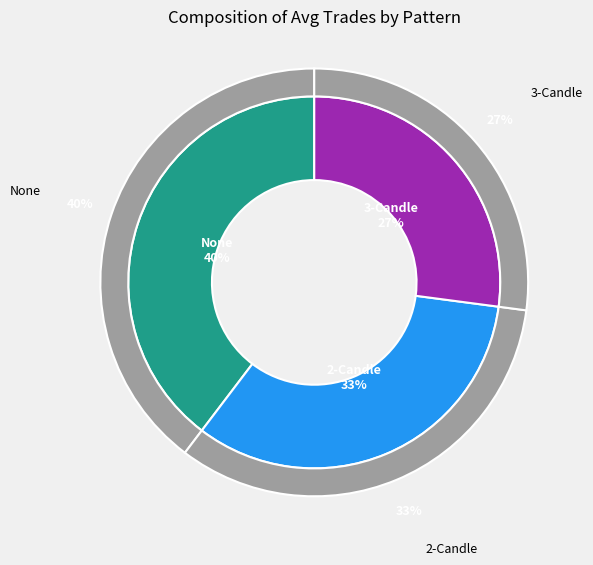

What portion of the pie excludes 2-Candle?

66.8%